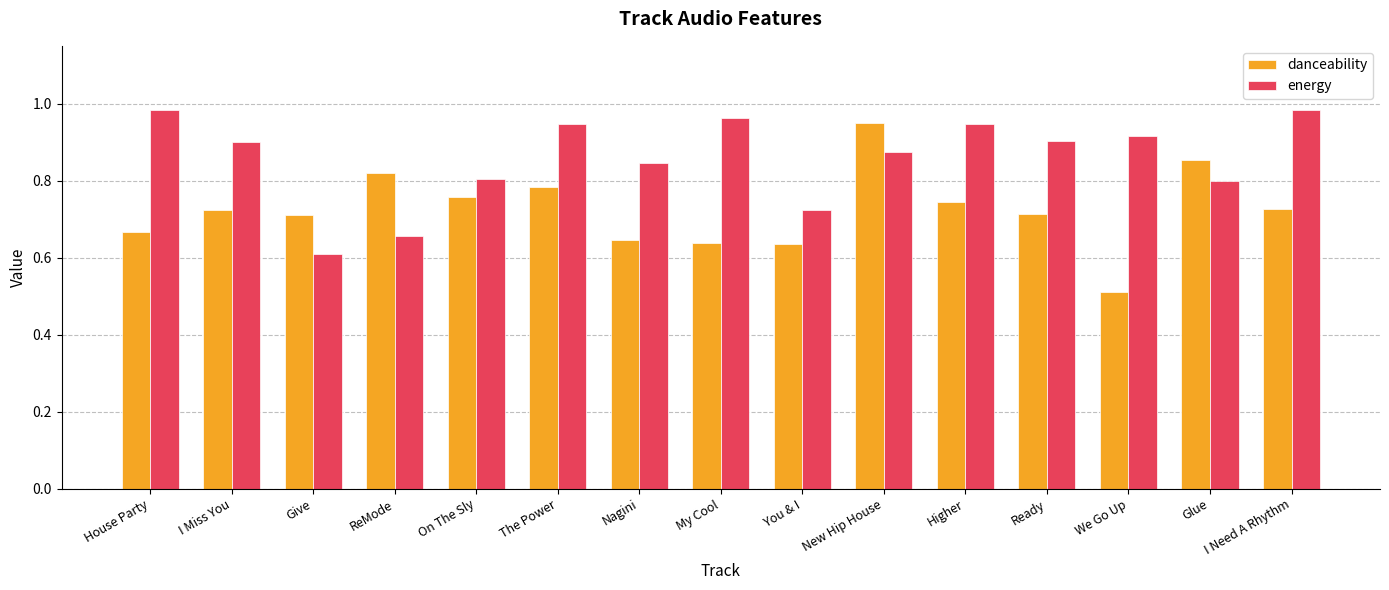

True or false: energy has a value of 0.8 at Glue.

True